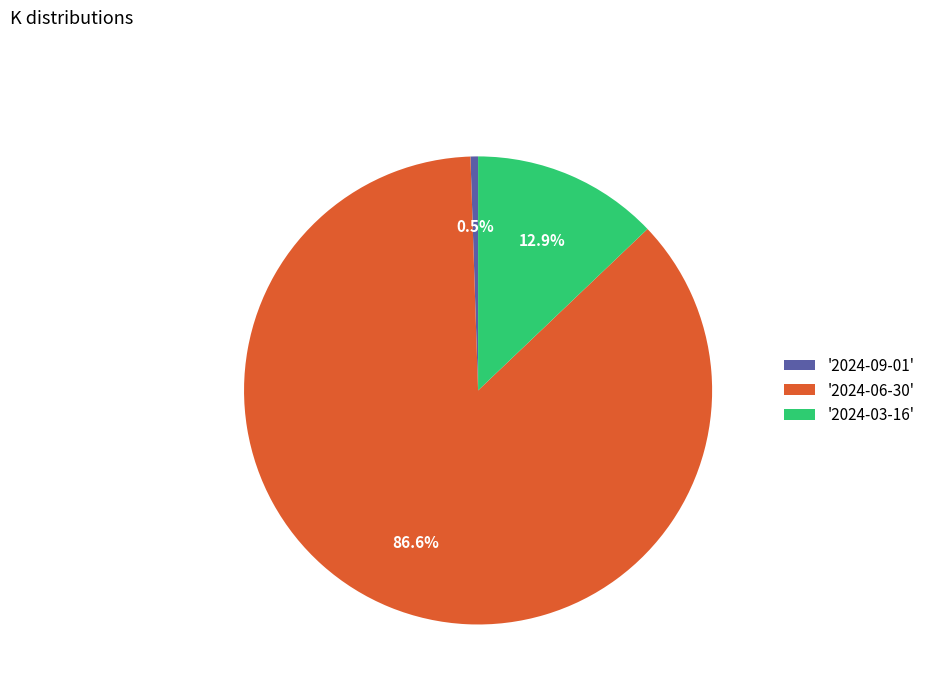

What is the smallest slice in the pie chart?

'2024-09-01'